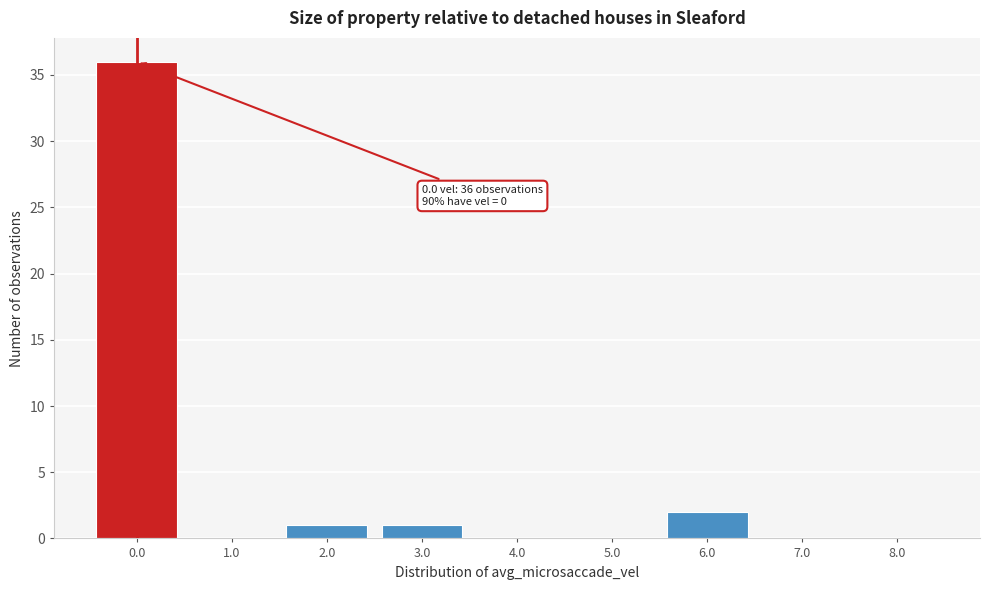

Reading left to right, what are all the values shown in this chart?

0.0=36	1.0=0	2.0=1	3.0=1	4.0=0	5.0=0	6.0=2	7.0=0	8.0=0